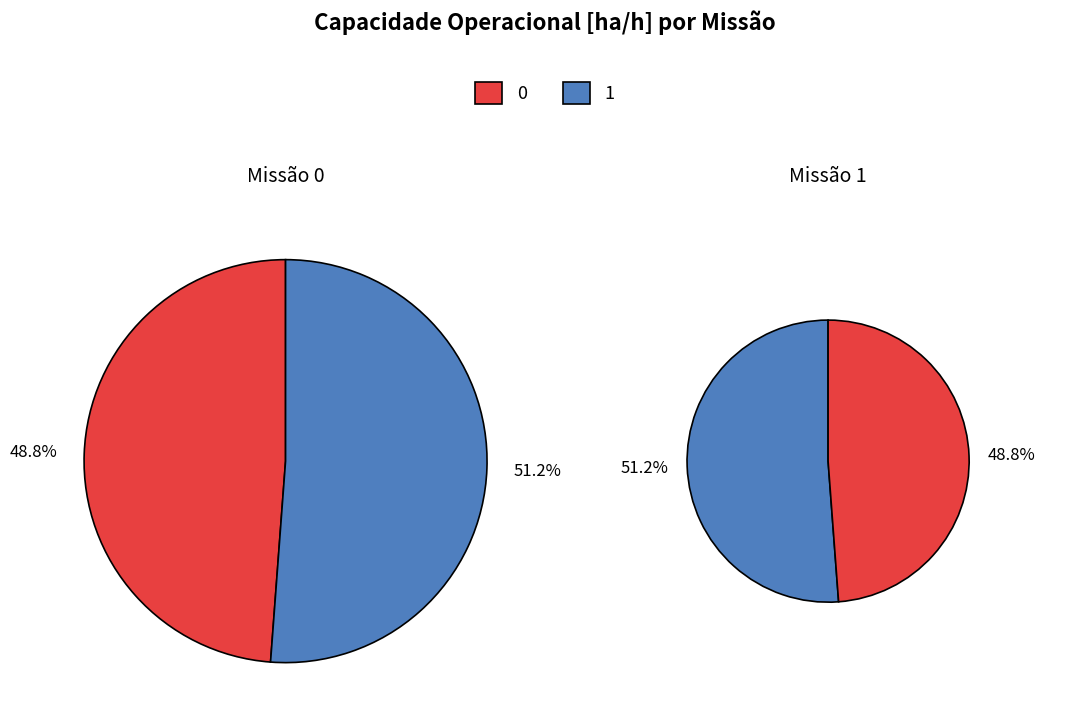

Is it true that 0 is 35% of the pie?

False